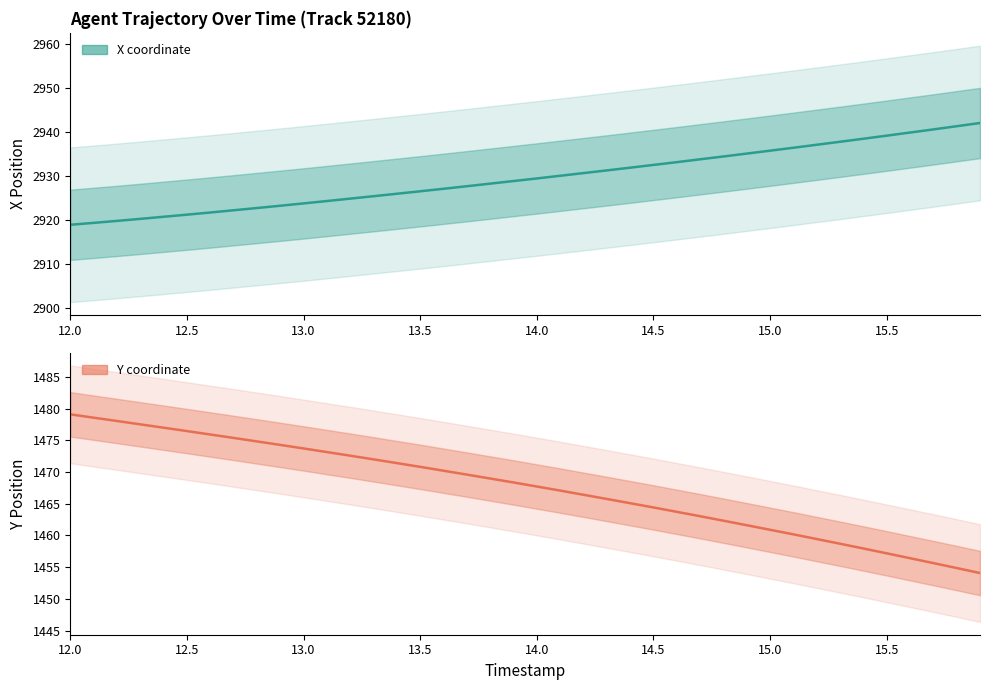

Reading left to right, list all the values displayed in this chart.

X coordinate: 2918.8	2919.3	2919.7	2920.2	2920.7	2921.1	2921.6	2922.1	2922.6	2923.2	2923.7	2924.2	2924.8	2925.3	2925.9	2926.4	2927.0	2927.6	2928.2	2928.8	2929.4	2930.0	2930.6	2931.2	2931.8	2932.4	2933.1	2933.7	2934.4	2935.0	2935.7	2936.4	2937.0	2937.7	2938.4	2939.1	2939.8	2940.5	2941.3	2942.0
Y coordinate: 1479.1	1478.6	1478.0	1477.5	1477.0	1476.5	1475.9	1475.4	1474.8	1474.3	1473.7	1473.2	1472.6	1472.0	1471.4	1470.8	1470.2	1469.6	1469.0	1468.4	1467.7	1467.1	1466.4	1465.8	1465.1	1464.4	1463.7	1463.0	1462.3	1461.6	1460.9	1460.2	1459.4	1458.7	1458.0	1457.2	1456.4	1455.7	1454.9	1454.1